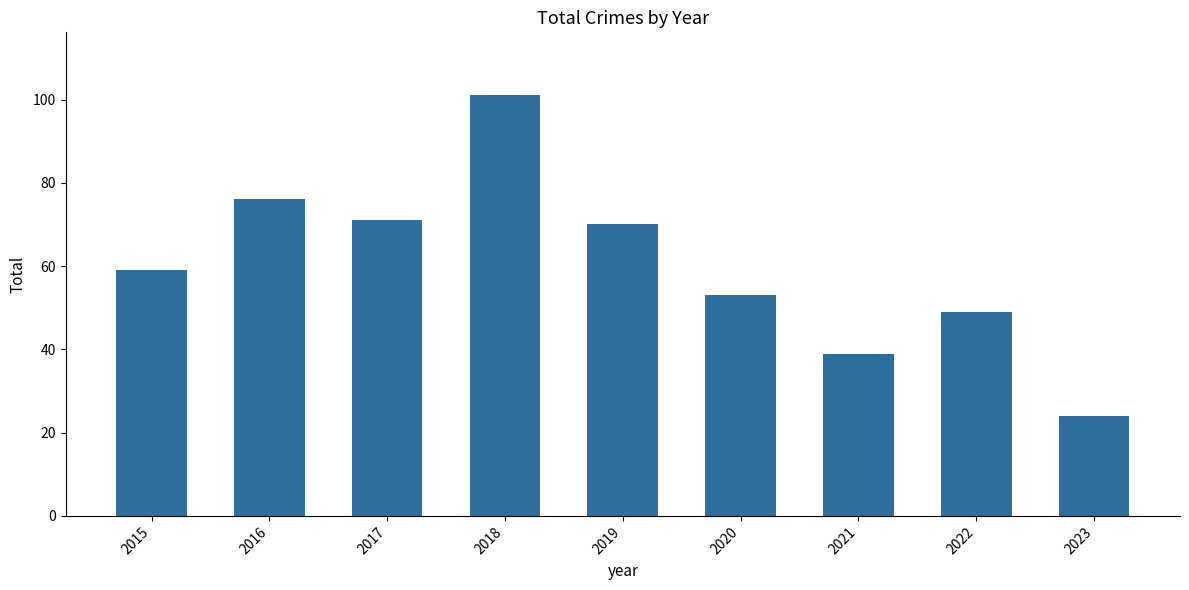

Approximately how many times larger is the value at 2017 compared to 2019?

1.0